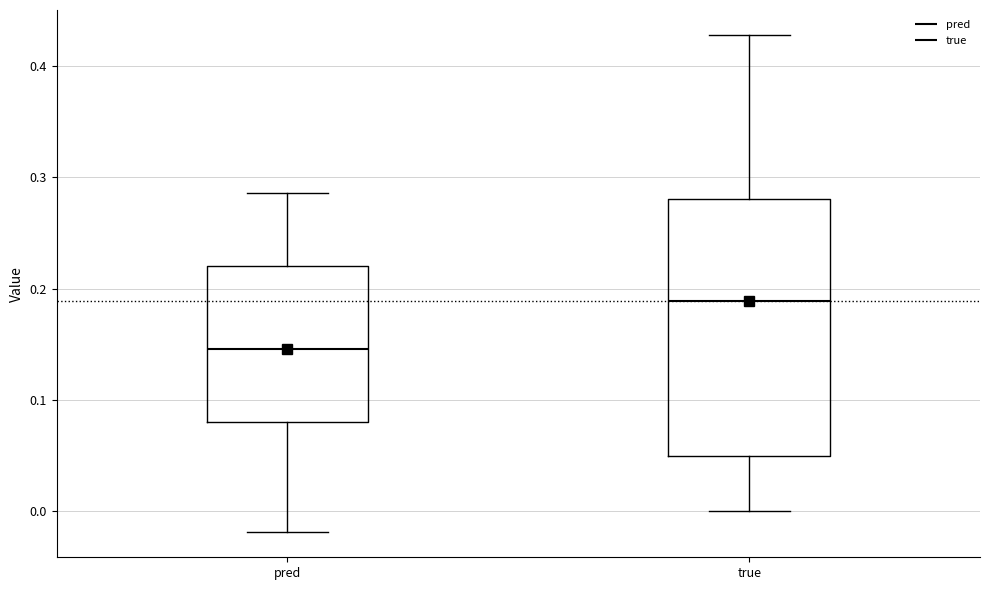

Reading left to right, transcribe this box plot: for each box, give where its median line is, the range the box spans, and where its two whiskers end, as read against the y-axis. The values are not printed on the chart, so give them approximately, as read against the axis.

pred: median 0.15, box 0.08 to 0.22, whiskers -0.02 to 0.29
true: median 0.19, box 0.05 to 0.28, whiskers 0.00 to 0.43